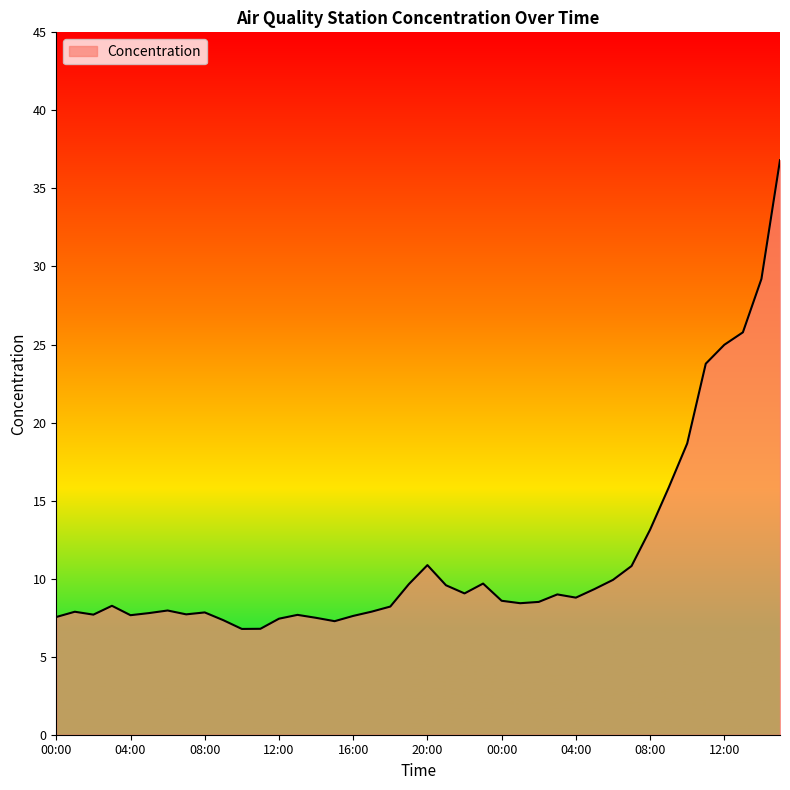

What is the minimum value shown in the chart?

6.8